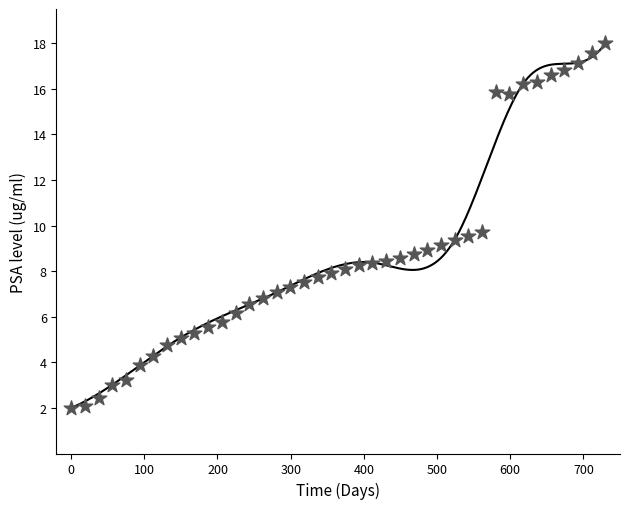

What is the range of Y values (max minus min)?

16.0